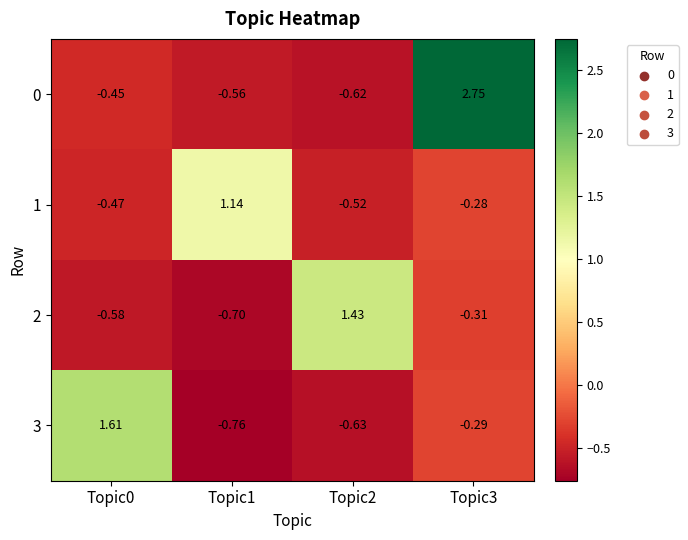

Count the number of categories in the chart.

4